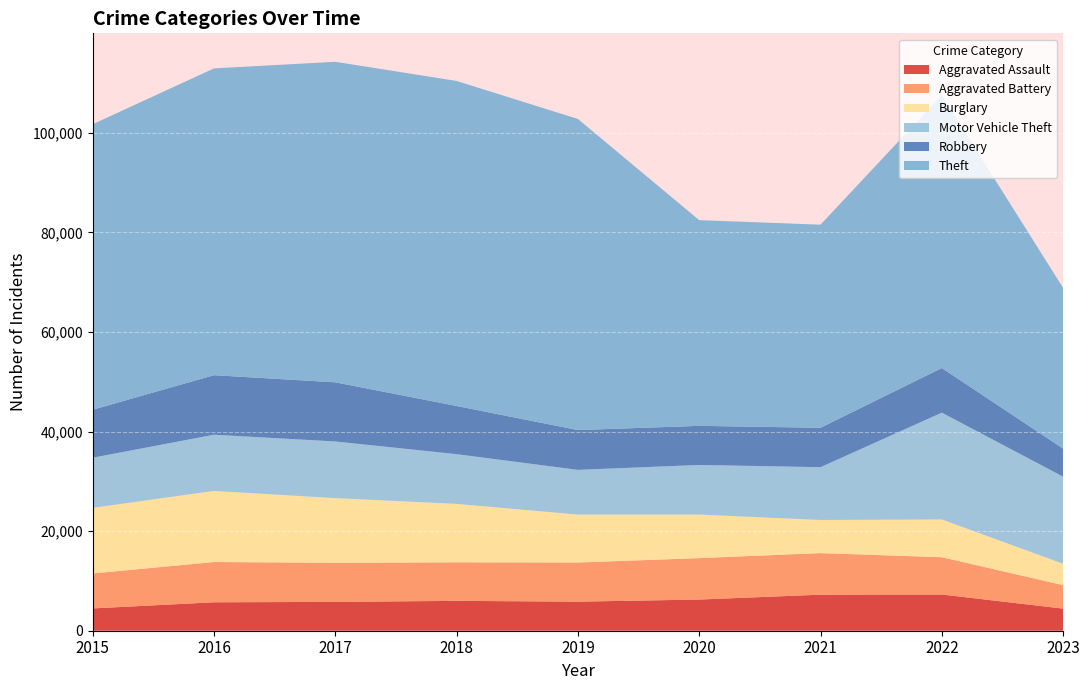

Reading left to right, transcribe all the data shown in this chart.

Aggravated Assault: 2015=4480	2016=5712	2017=5793	2018=6001	2019=5841	2020=6263	2021=7243	2022=7278	2023=4444
Aggravated Battery: 2015=7018	2016=8085	2017=7845	2018=7734	2019=7857	2020=8319	2021=8346	2022=7486	2023=4710
Burglary: 2015=13184	2016=14289	2017=13001	2018=11747	2019=9638	2020=8757	2021=6659	2022=7592	2023=4302
Motor Vehicle Theft: 2015=10068	2016=11286	2017=11380	2018=9985	2019=8977	2020=9959	2021=10602	2022=21447	2023=17488
Robbery: 2015=9638	2016=11960	2017=11880	2018=9680	2019=7994	2020=7855	2021=7918	2022=8965	2023=5641
Theft: 2015=57350	2016=61621	2017=64385	2018=65286	2019=62491	2020=41321	2021=40797	2022=54810	2023=32275